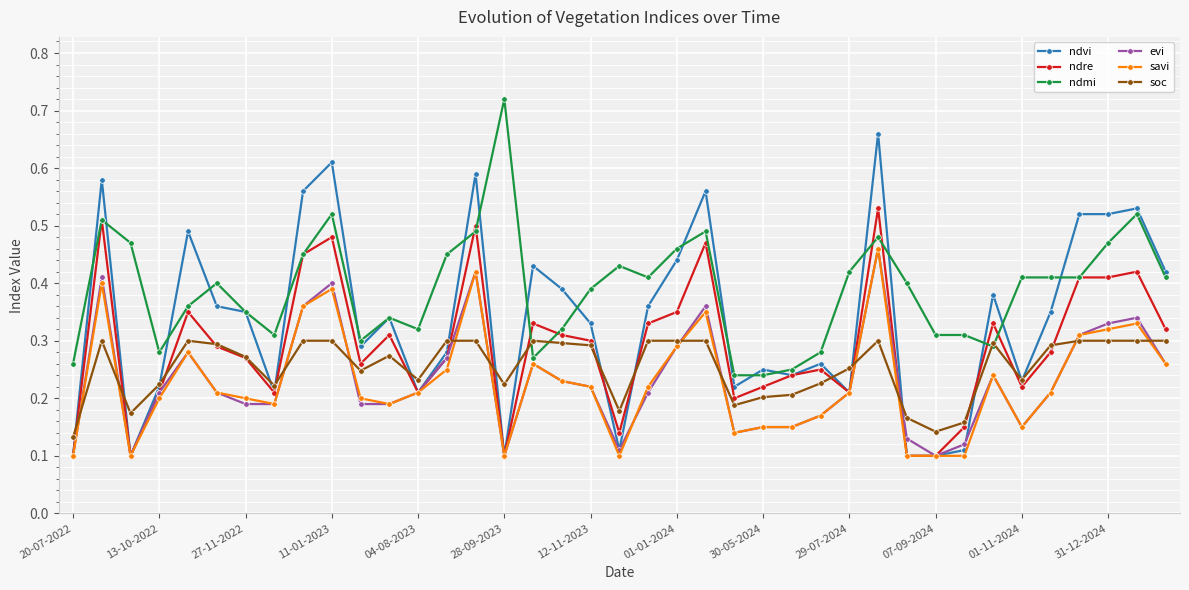

Which series has the widest spread of values?

ndvi